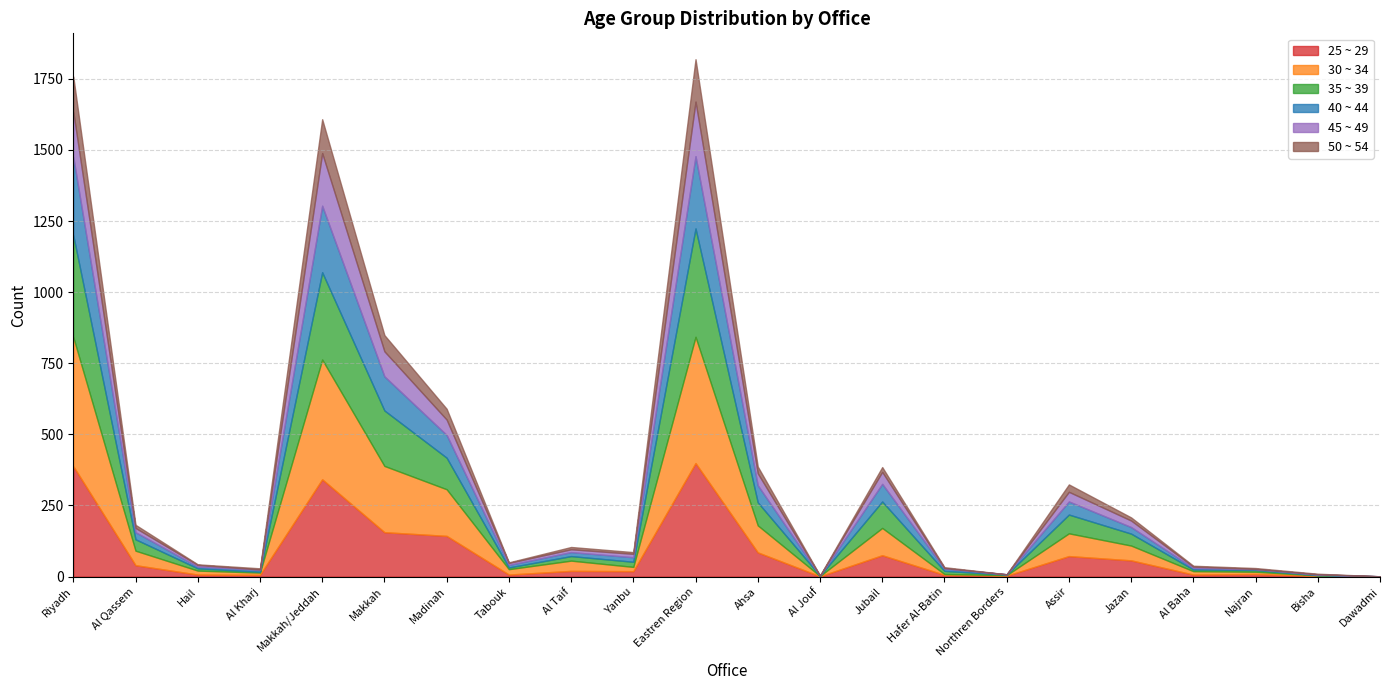

True or false: 30 ~ 34 has more than 1 interior local peaks.

True